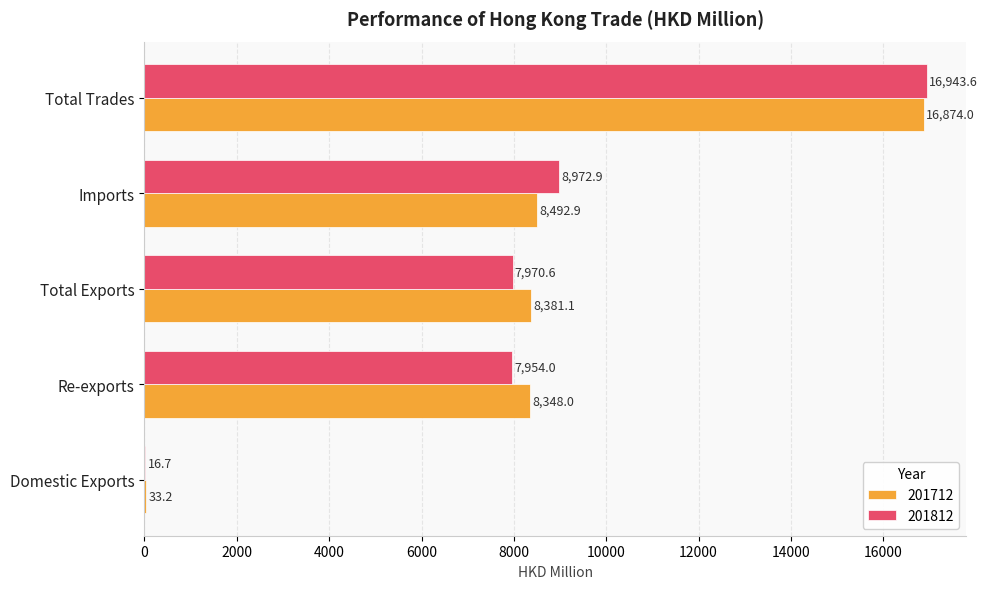

True or false: 201812 has a value of 16943.6 at Total Trades.

True